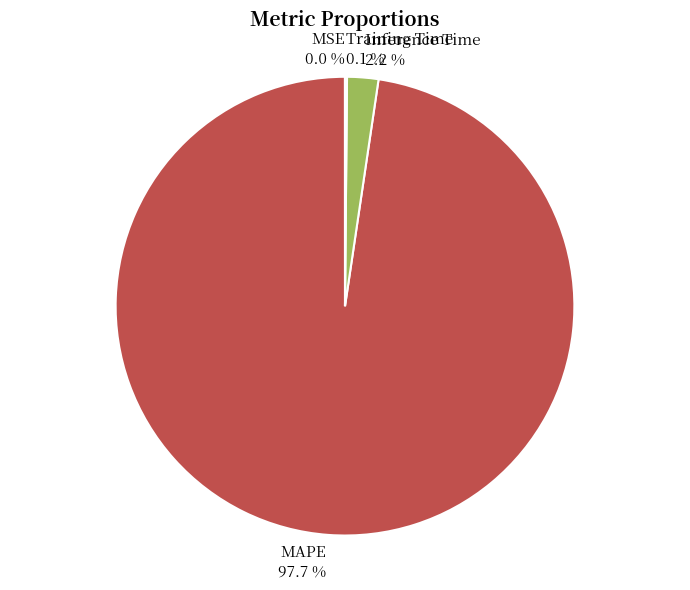

Which slice is the largest?

MAPE